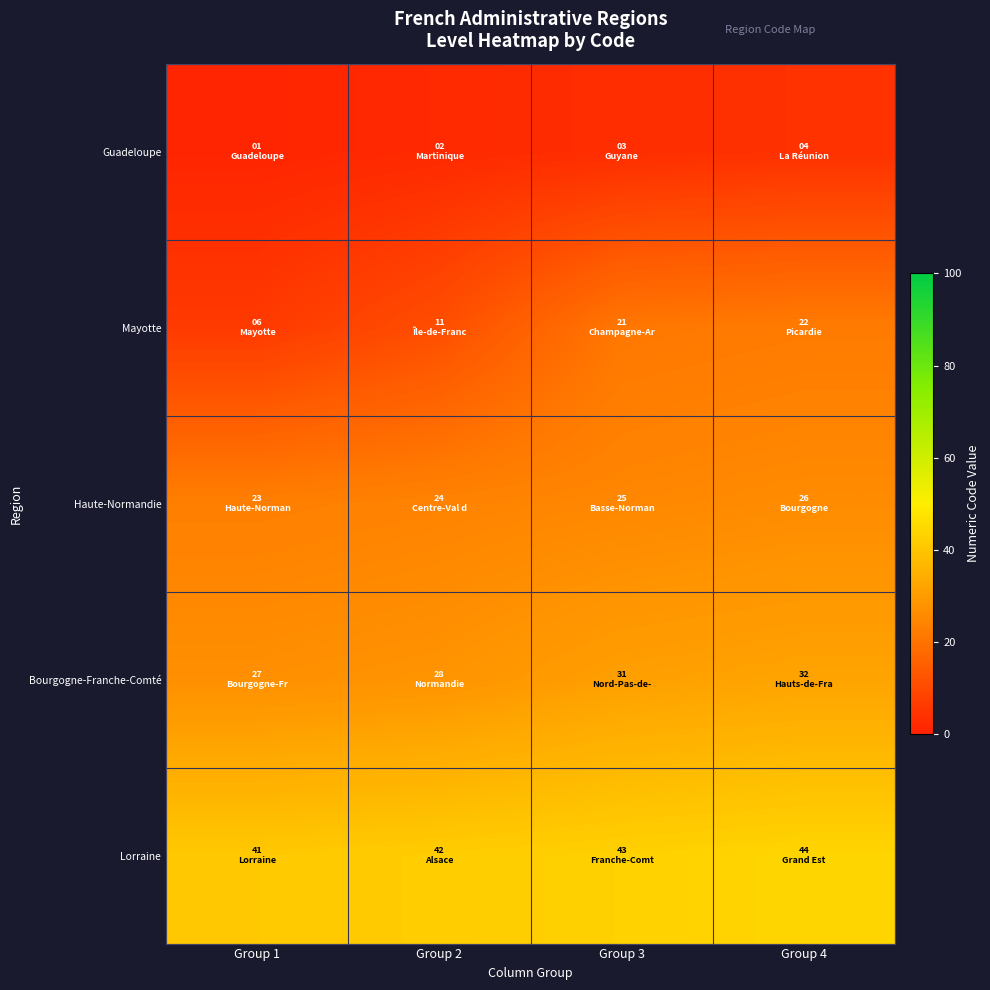

What is the total value across all series at Group 3?

123